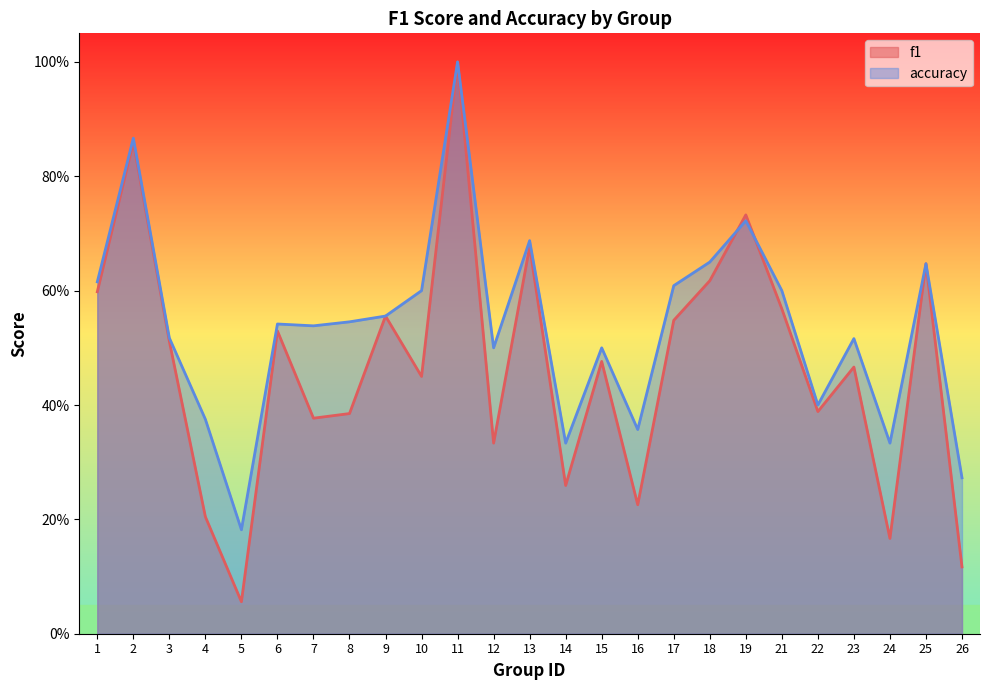

Count the number of data series in this chart.

2